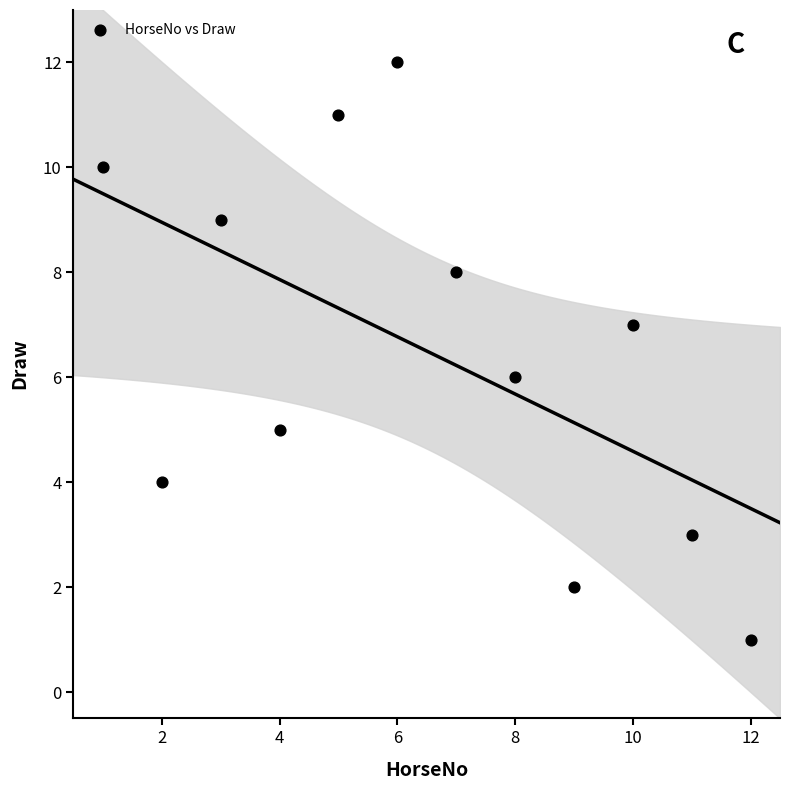

What is the range of X values (max minus min)?

11